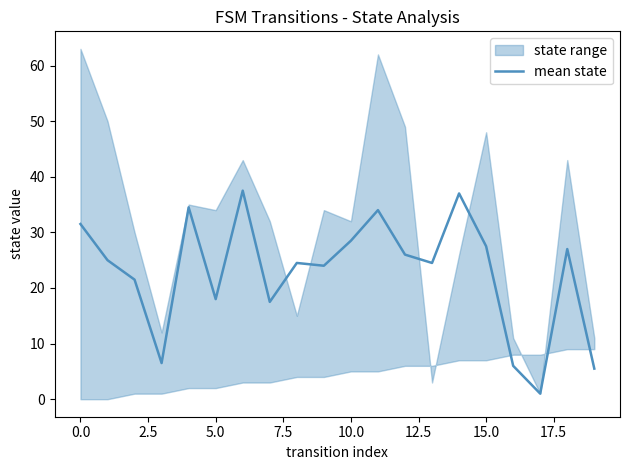

Is this an area chart (filled region under the line)?

No